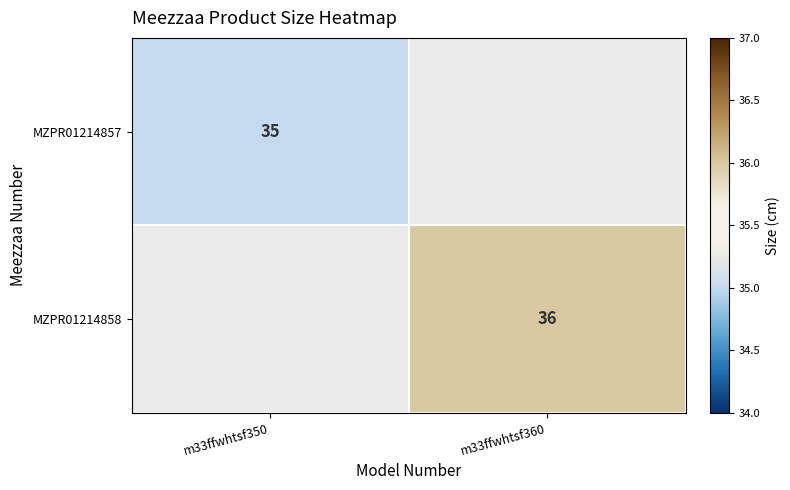

True or false: MZPR01214857 has a value of 35 at m33ffwhtsf350.

True